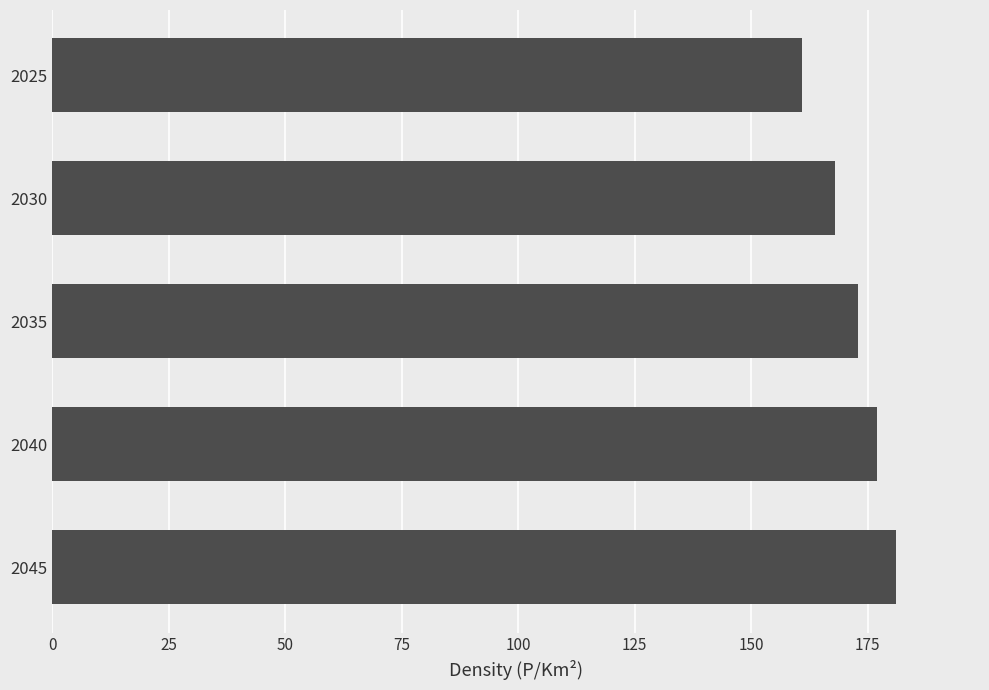

How many values are between 168 and 177?

3